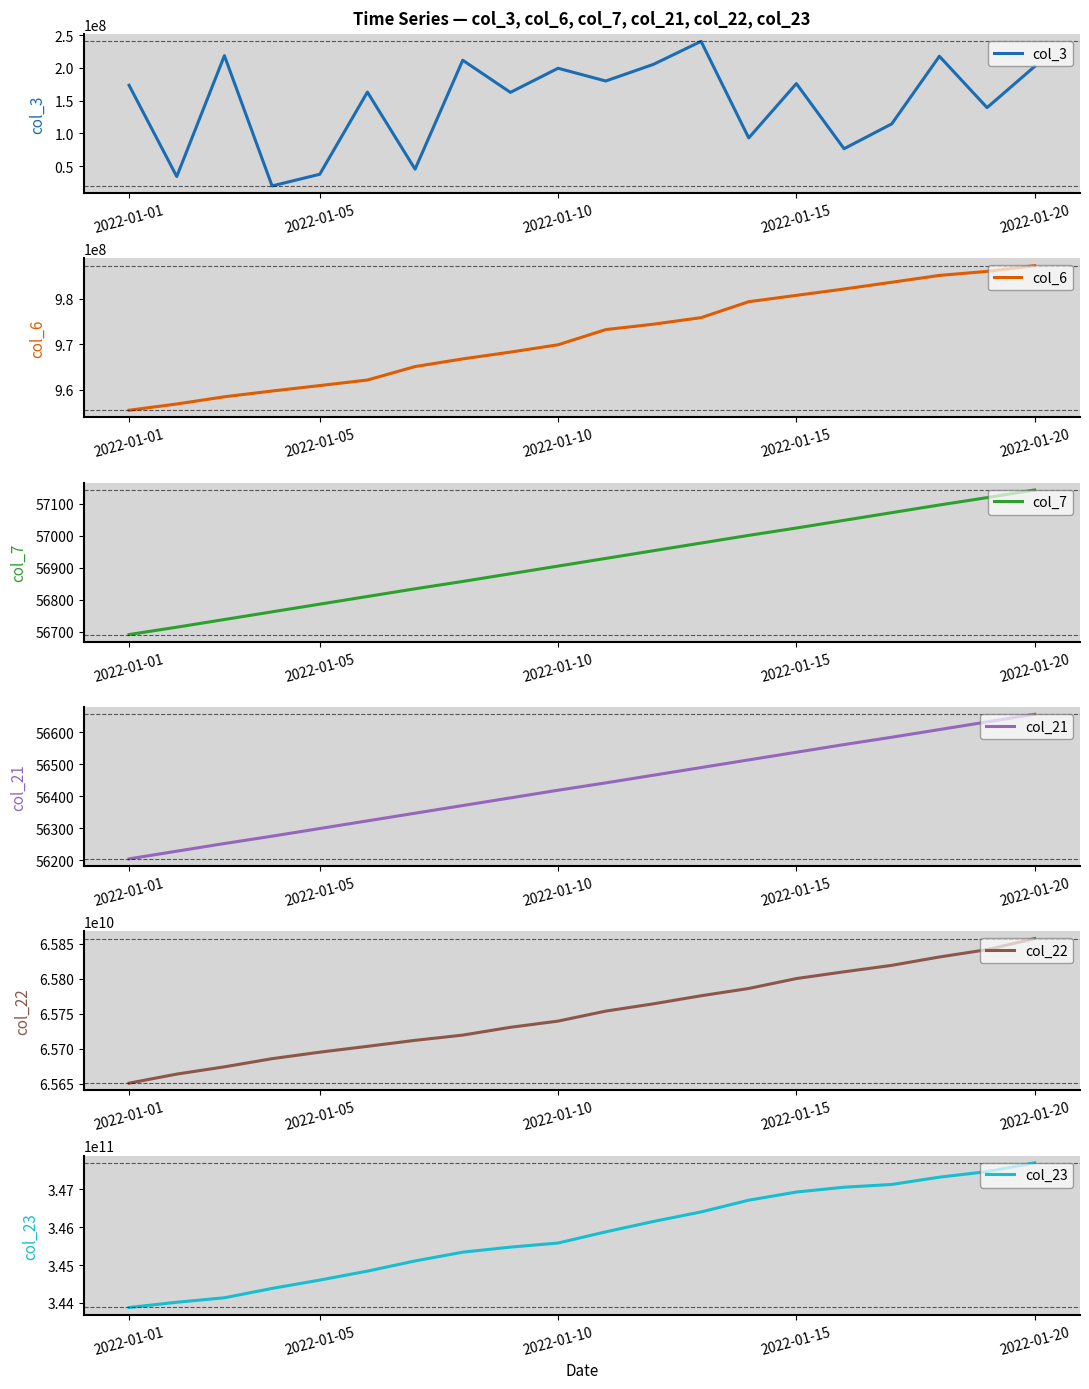

At which label does col_6 reach its peak?

2022-01-20